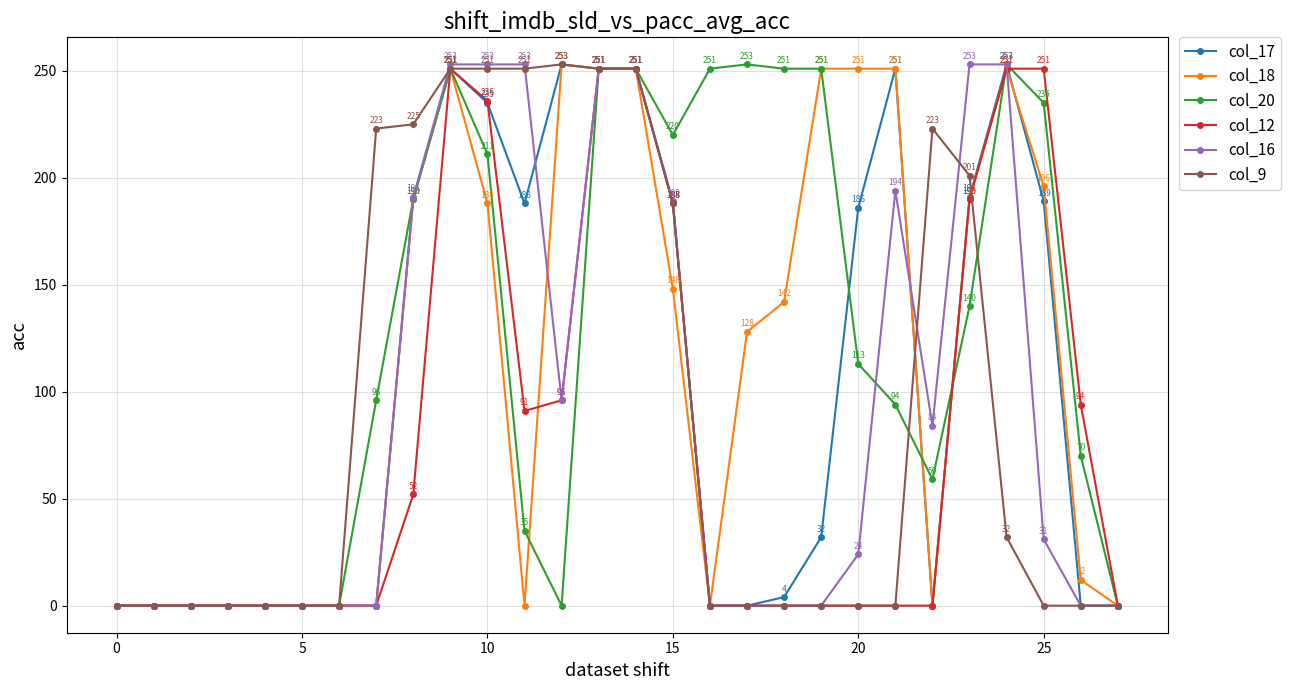

Which series has the largest total across all categories?

col_20